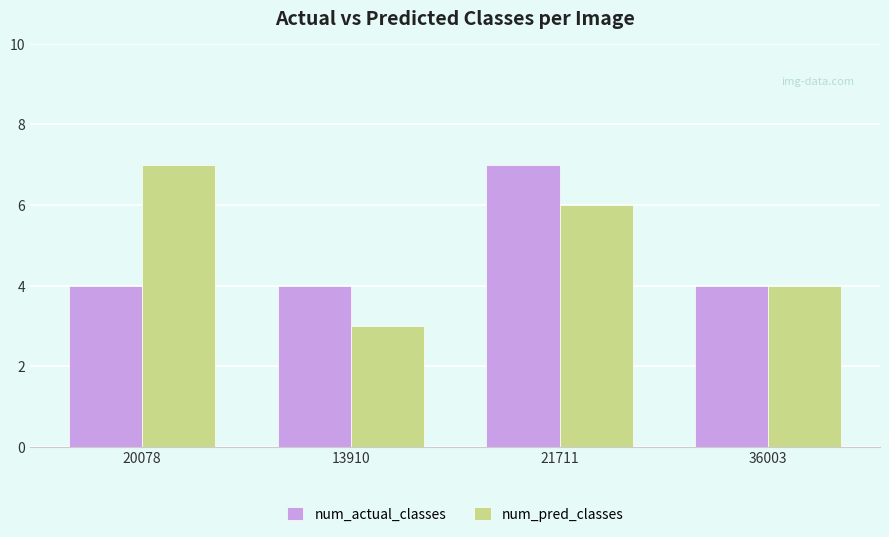

How many groups of bars are there?

4